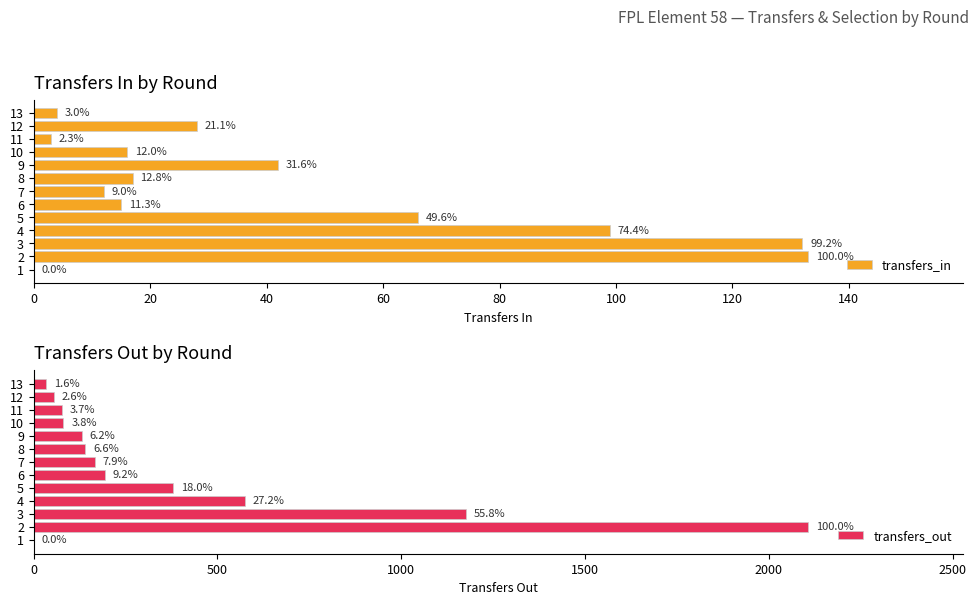

How many bars are there in each group?

2